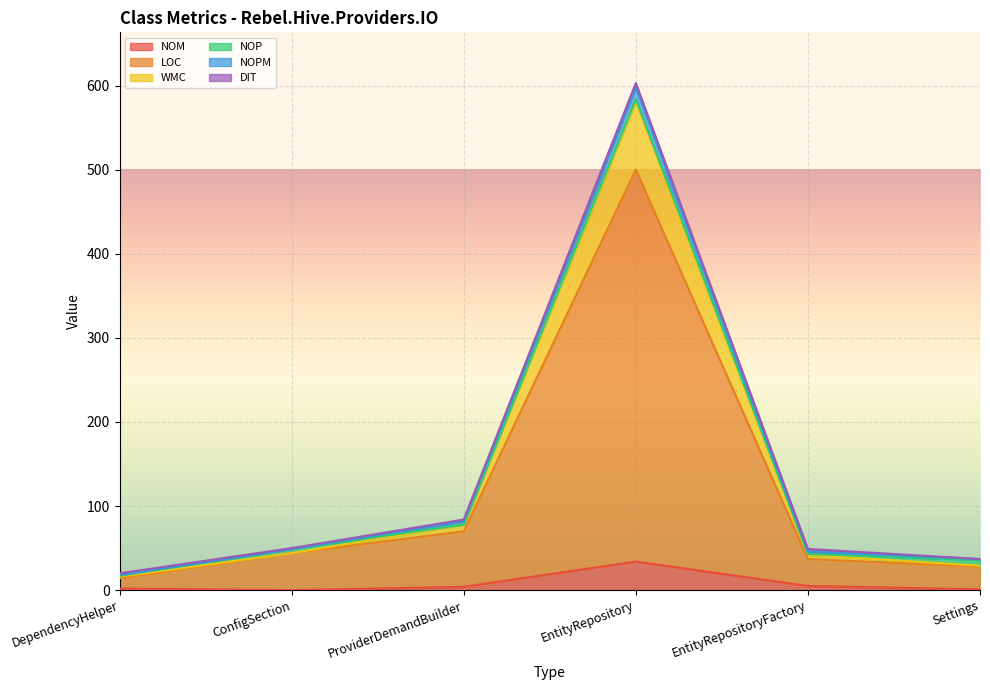

What is the label of the 3rd point from the left?

ProviderDemandBuilder